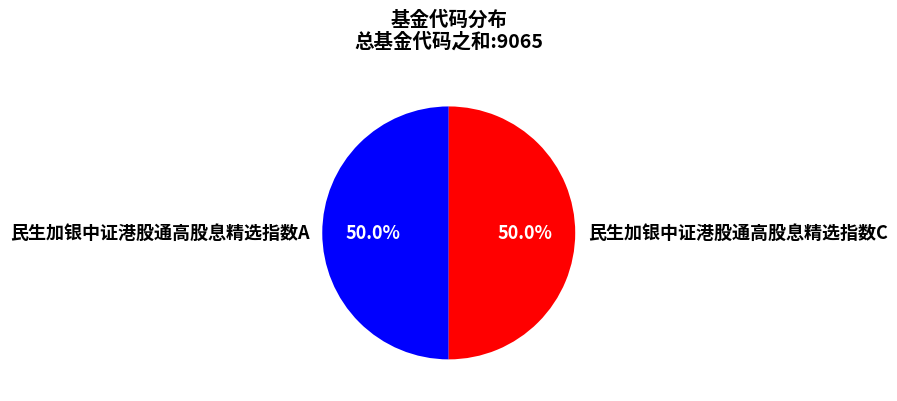

Approximately how many times larger is the value at 民生加银中证港股通高股息精选指数C compared to 民生加银中证港股通高股息精选指数A?

1.0